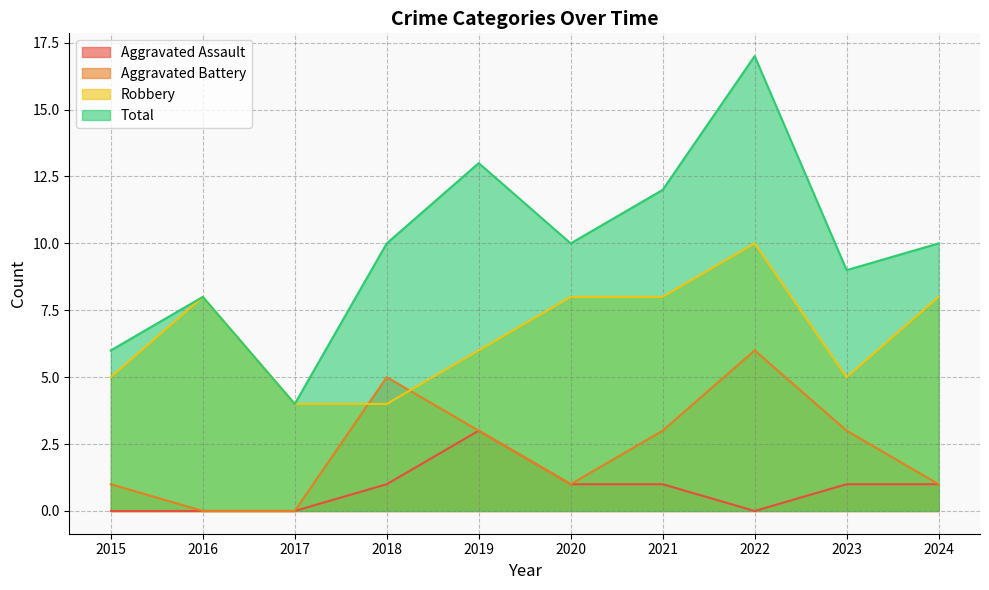

At which category is the sum across all series the highest?

2022